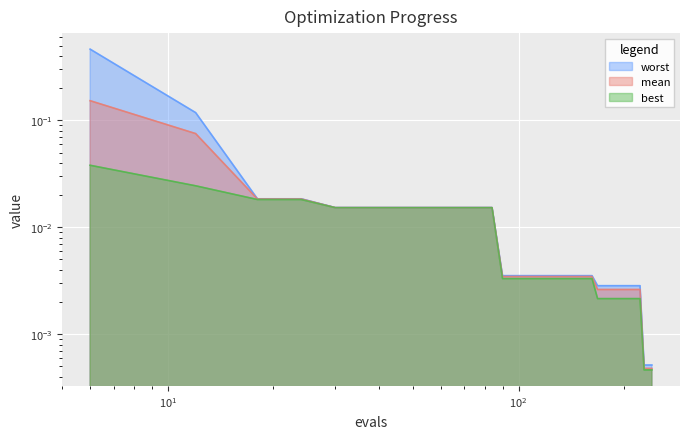

Count the number of categories in the chart.

40